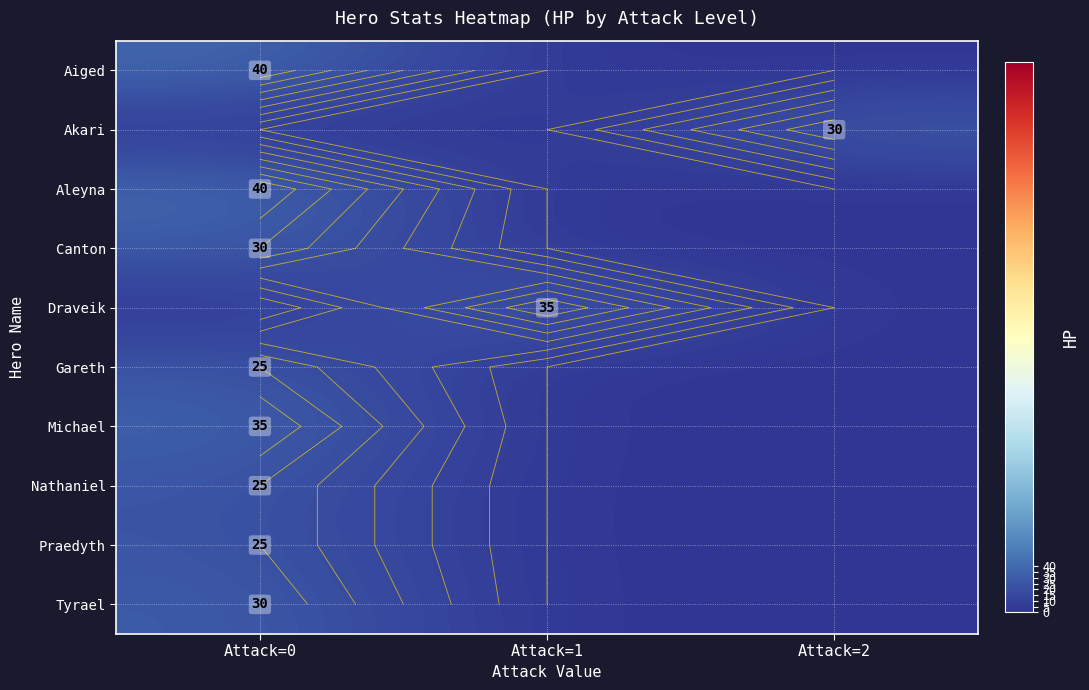

Which has a higher value, Attack=0 or Attack=2?

Attack=0